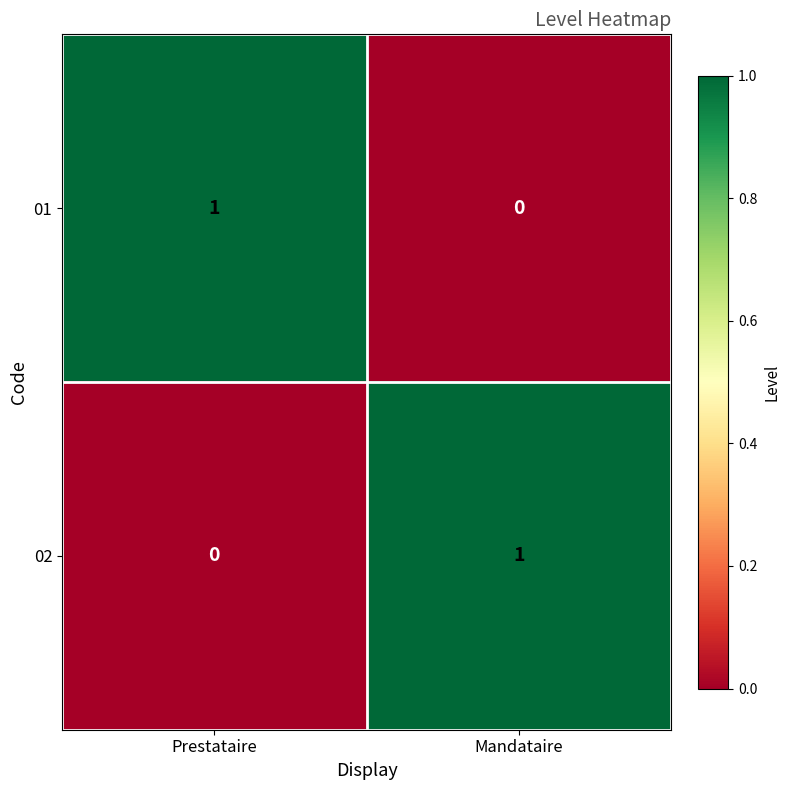

At which label is 02 closest to 0?

Prestataire